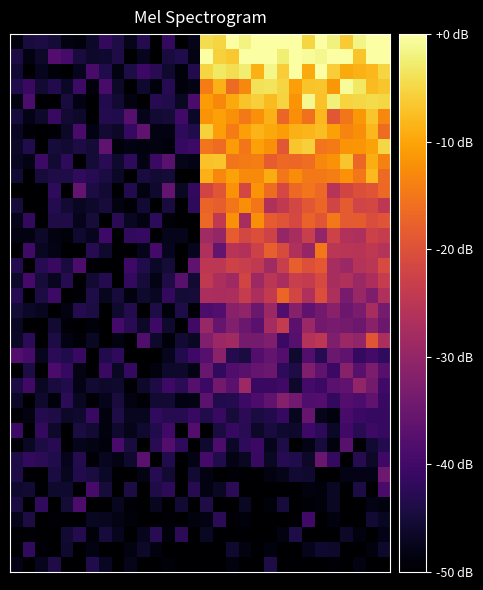

At which category is the sum across all series the highest?

28